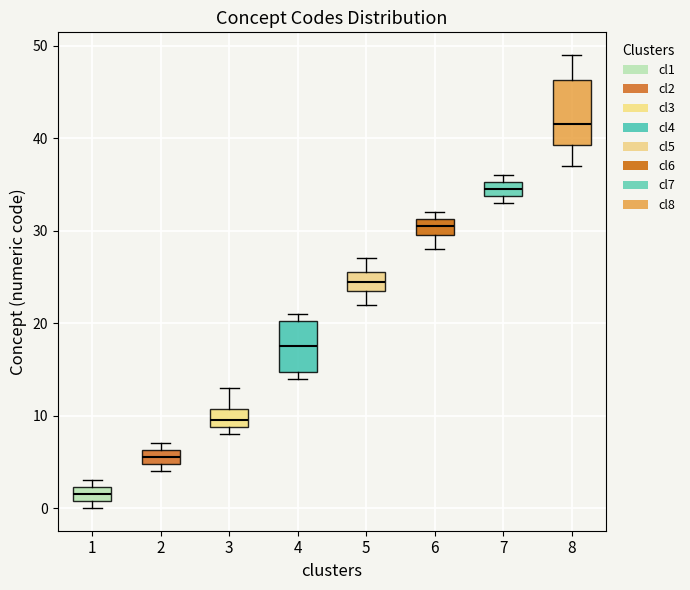

Where is the upper edge of the box at x = 3 on the y-axis? The values are not printed on the chart, so give them approximately, as read against the axis.

11